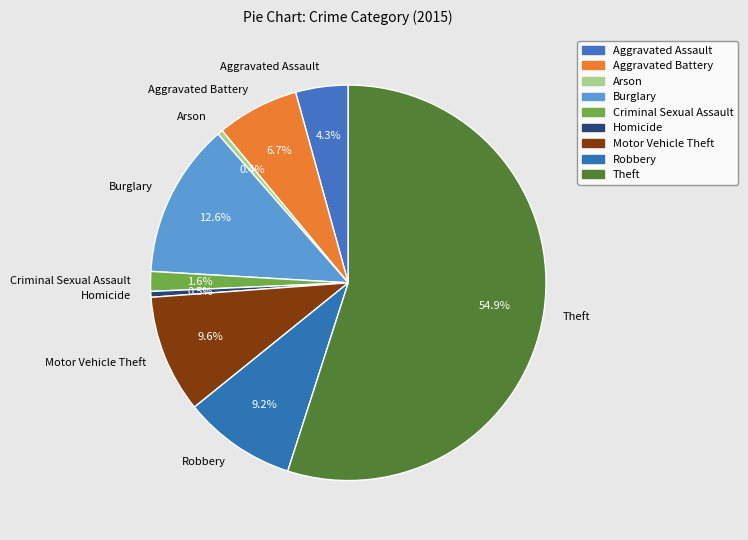

Is it true that Arson is 13% of the pie?

False